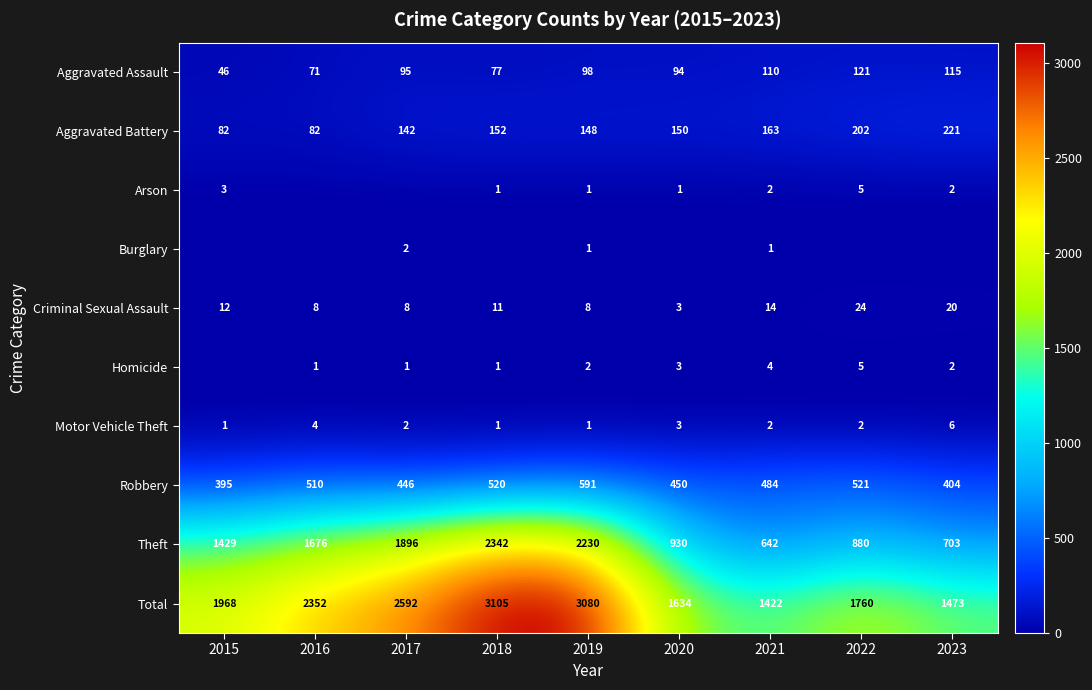

Which category has the lowest value in the Robbery series?

2015